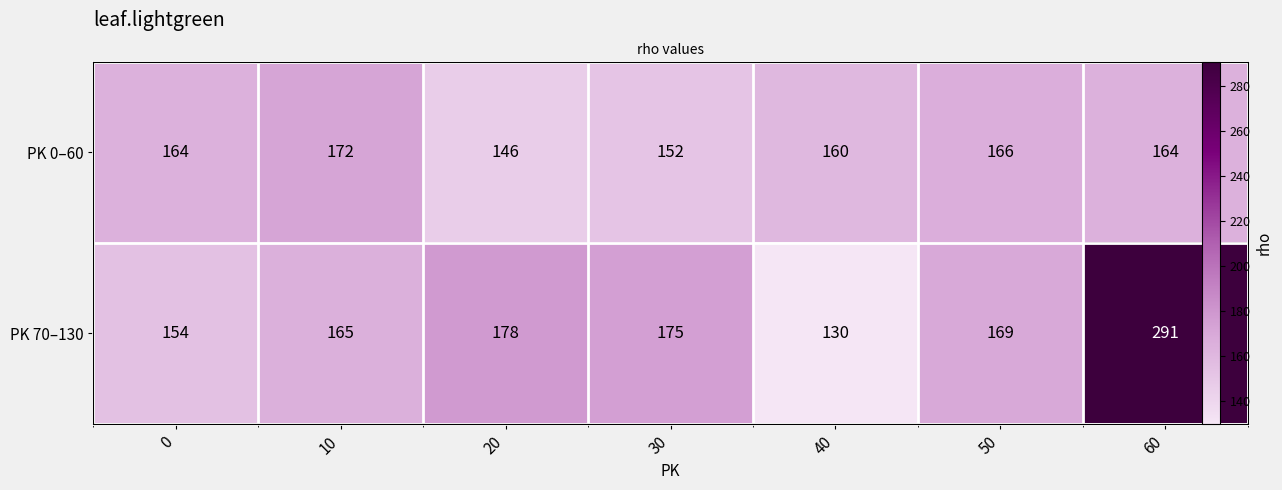

Is the value of PK 70–130 at 30 greater than the value of PK 0–60 at 10?

Yes